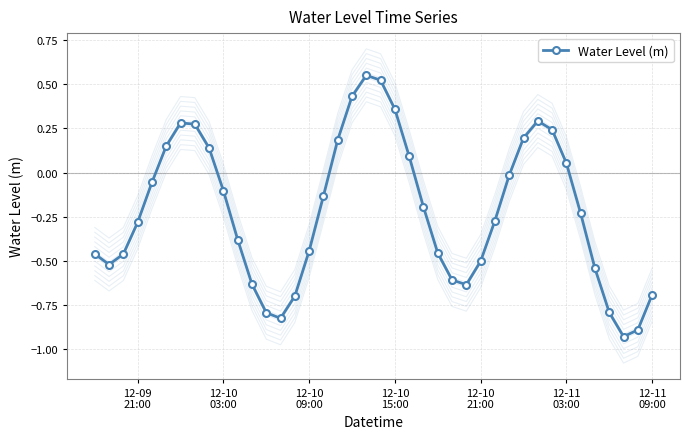

True or false: Water Level (m) has more than 1 interior local peaks.

True